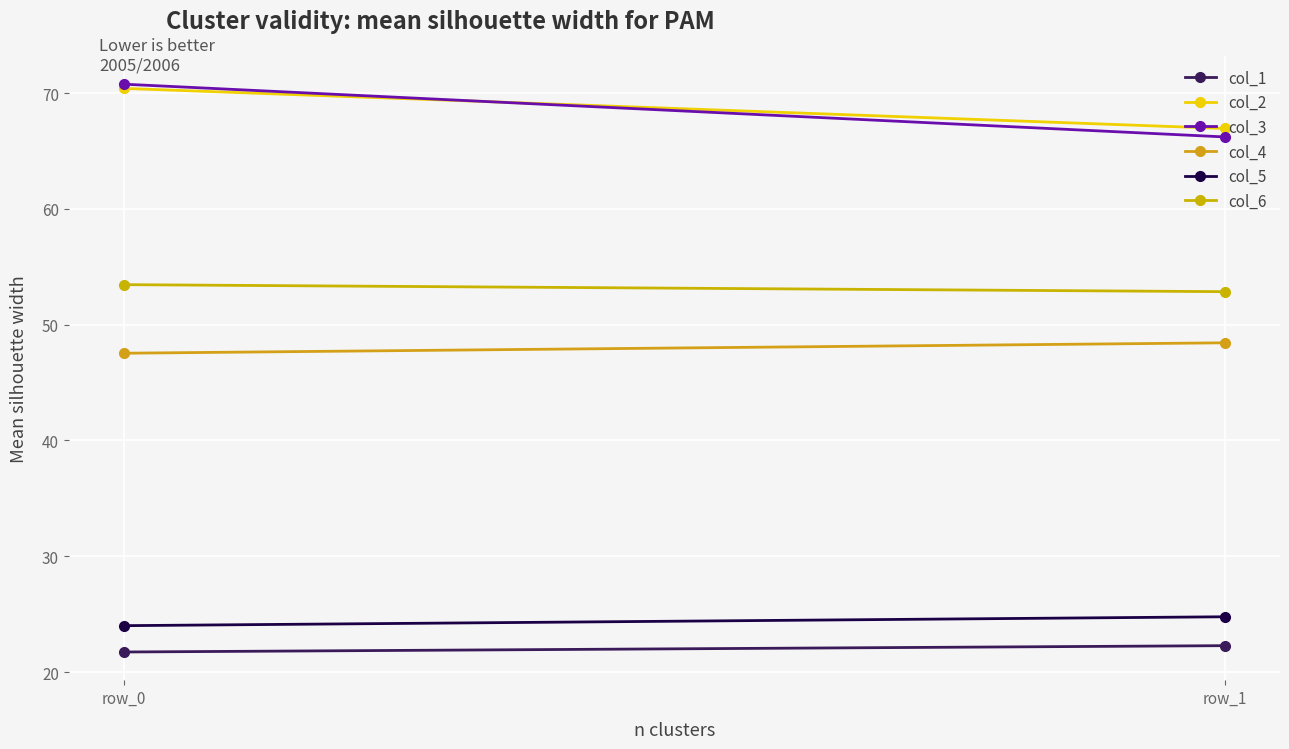

What is the value of the col_1 point at the 1st from the left?

21.7